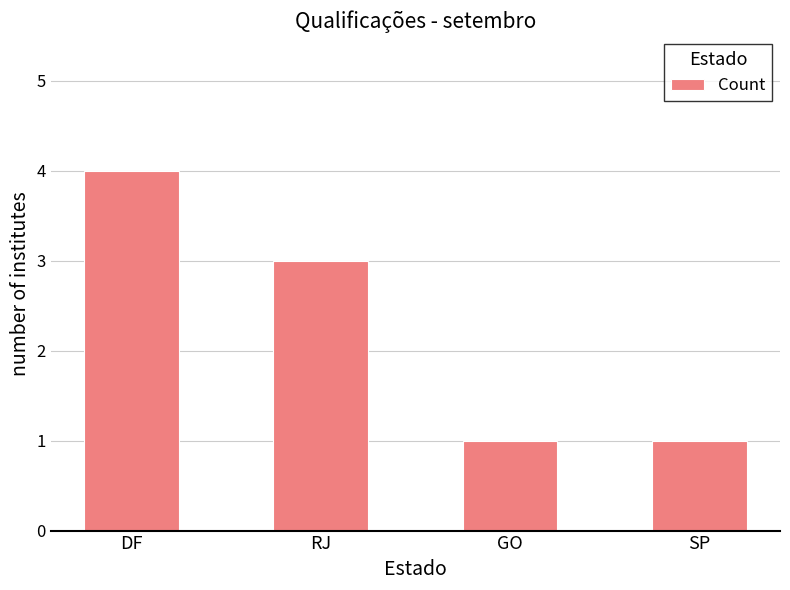

Count the number of categories in the chart.

4